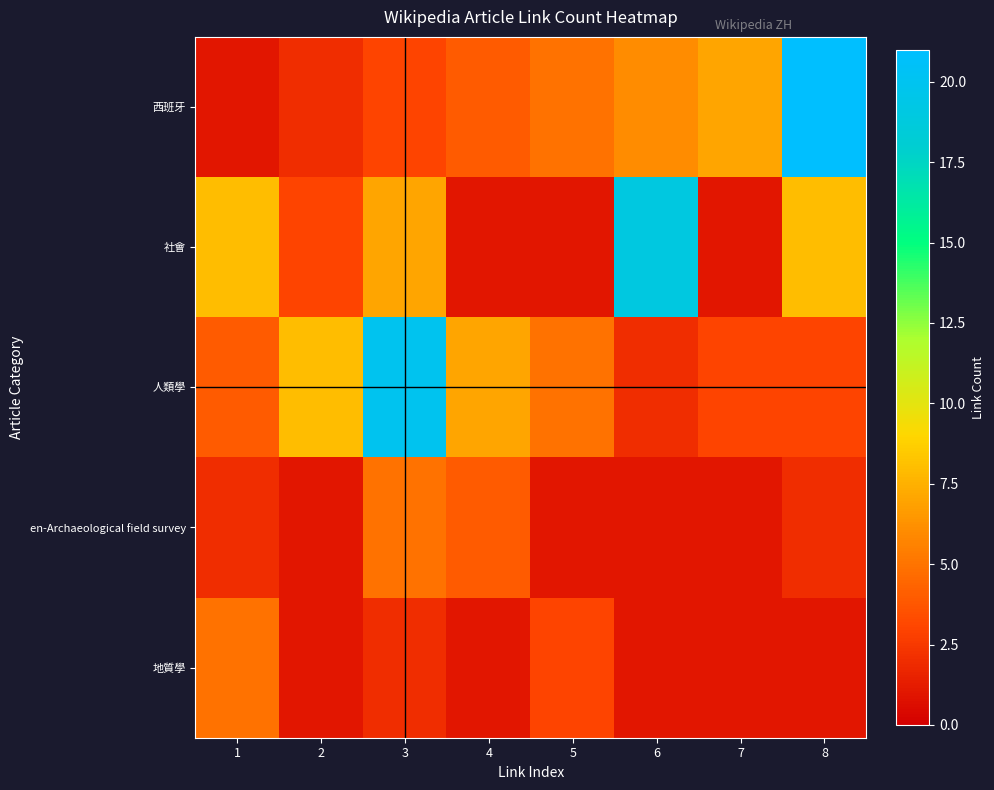

Reading left to right, list all the values displayed in this chart.

西班牙: 1=1	2=2	3=3	4=4	5=5	6=6	7=7	8=21
社會: 1=8	2=3	3=7	4=1	5=1	6=19	7=1	8=8
人類學: 1=4	2=8	3=20	4=7	5=5	6=2	7=3	8=3
en-Archaeological field survey: 1=2	2=1	3=5	4=4	5=1	6=1	7=1	8=2
地質學: 1=5	2=1	3=2	4=1	5=3	6=1	7=1	8=1